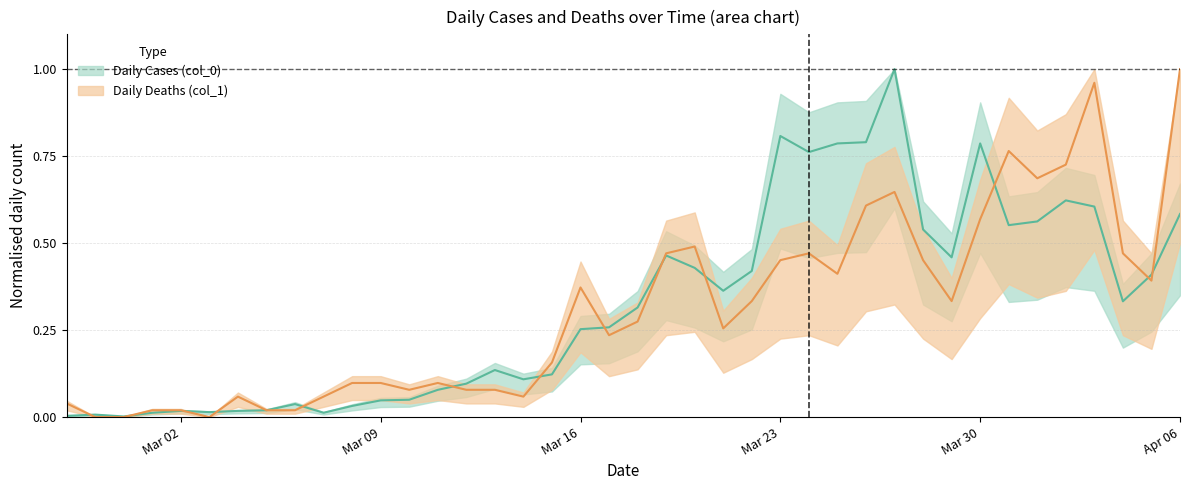

Which label corresponds to the largest value in the chart?

2020-03-27